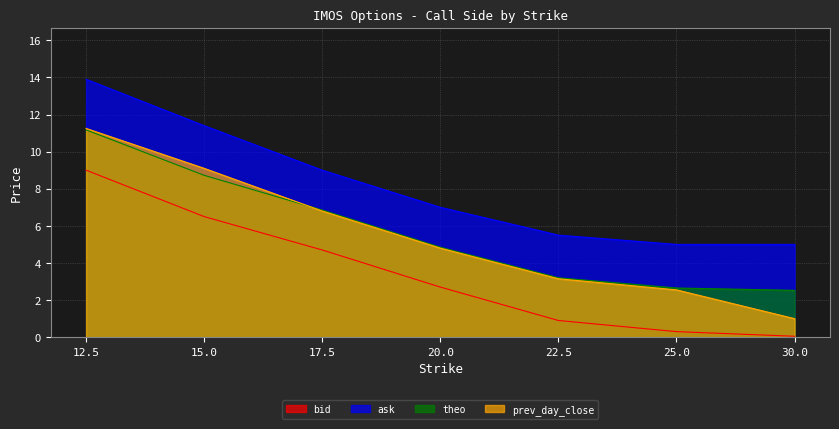

Reading left to right, list all the values displayed in this chart.

bid: 12.5=9.0	15.0=6.5	17.5=4.7	20.0=2.7	22.5=0.9	25.0=0.3	30.0=0.1
ask: 12.5=13.9	15.0=11.4	17.5=9.0	20.0=7.0	22.5=5.5	25.0=5.0	30.0=5.0
theo: 12.5=11.2	15.0=8.7	17.5=6.9	20.0=4.8	22.5=3.2	25.0=2.6	30.0=2.5
prev_day_close: 12.5=11.2	15.0=9.1	17.5=6.8	20.0=4.8	22.5=3.2	25.0=2.6	30.0=1.0